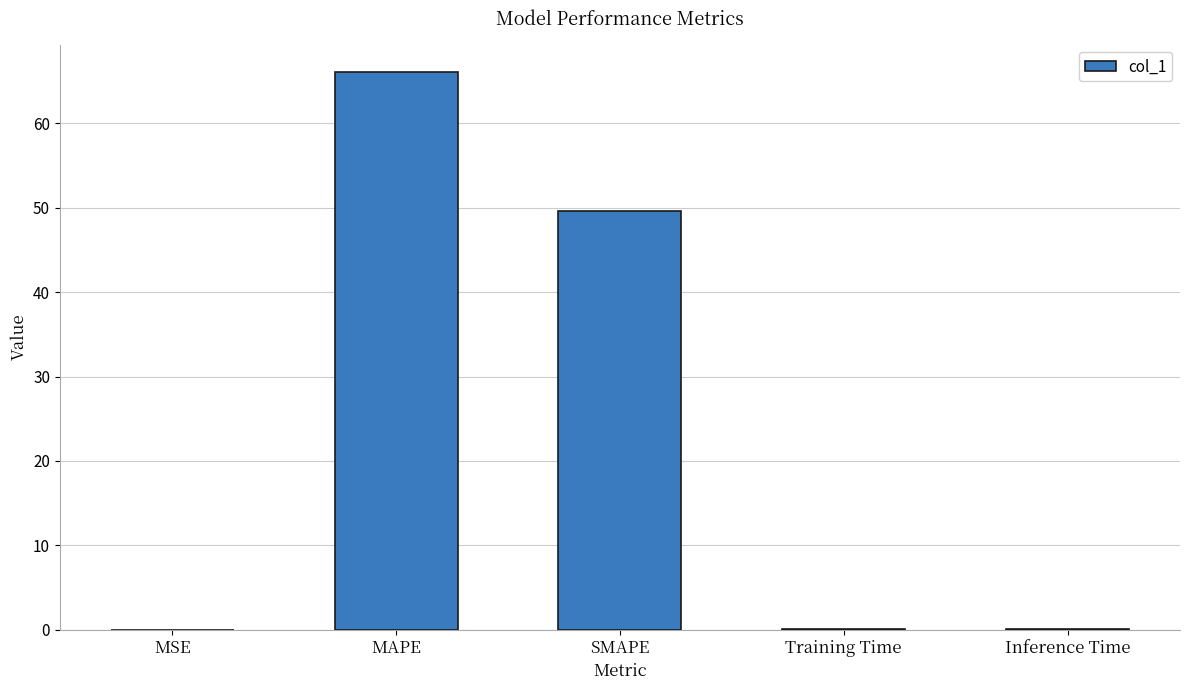

Read the value at MAPE.

66.0